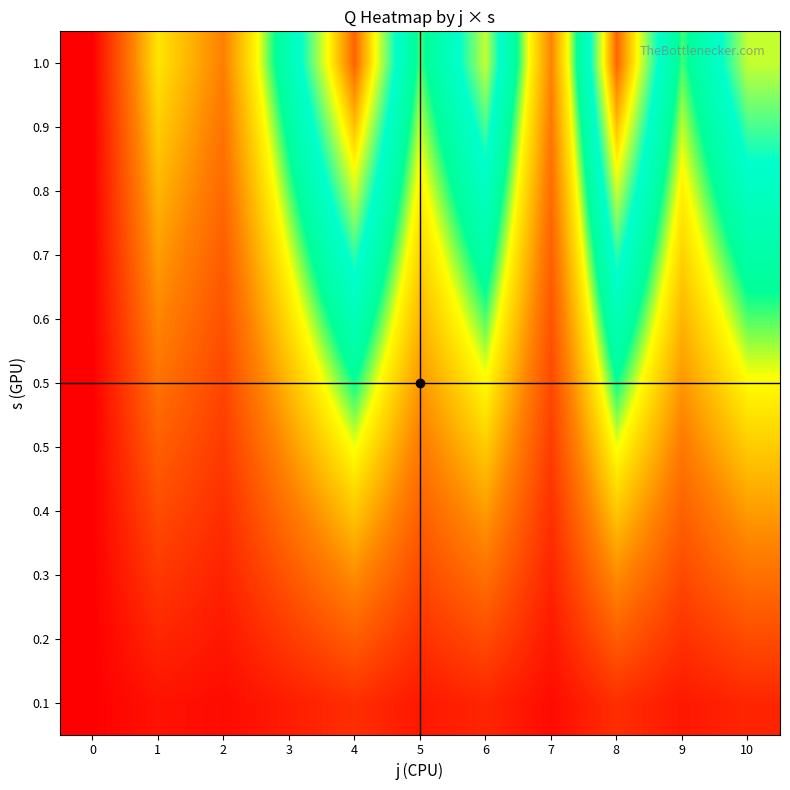

The row_8 series shows 84.4 at 9. True or false?

False